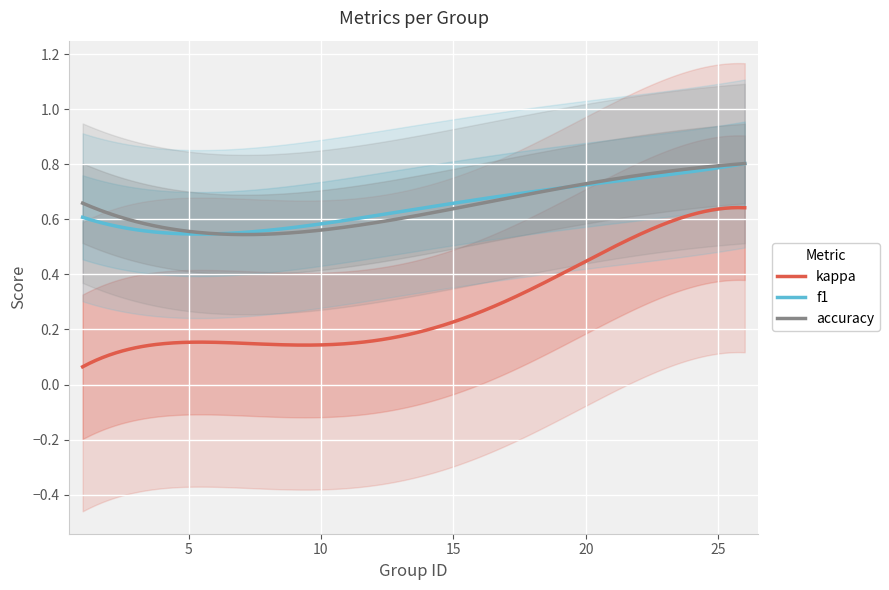

How many series are shown in this chart?

3